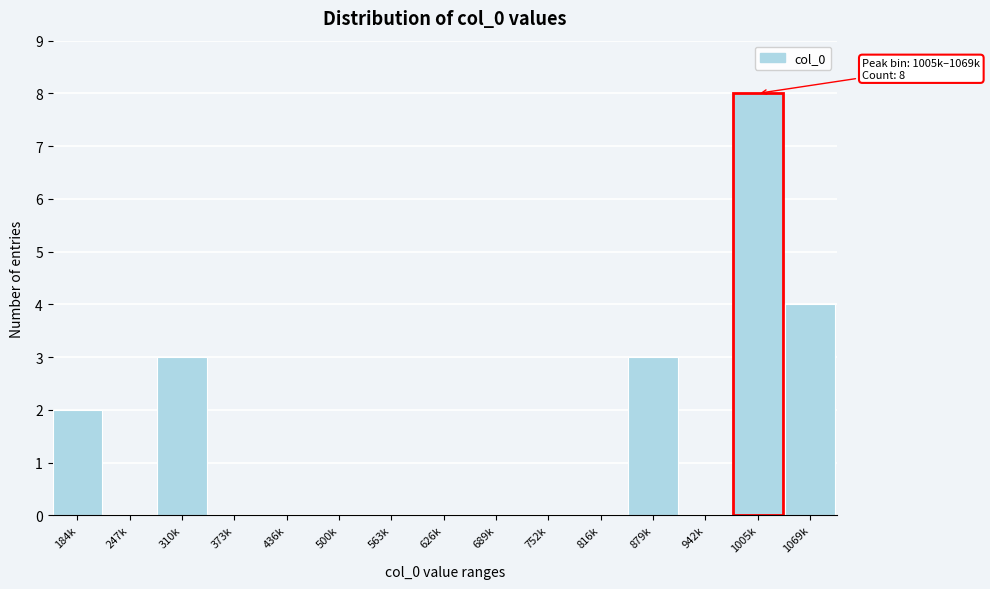

Reading left to right, list all the values displayed in this chart.

184k=2	247k=0	310k=3	373k=0	436k=0	500k=0	563k=0	626k=0	689k=0	752k=0	816k=0	879k=3	942k=0	1005k=8	1069k=4